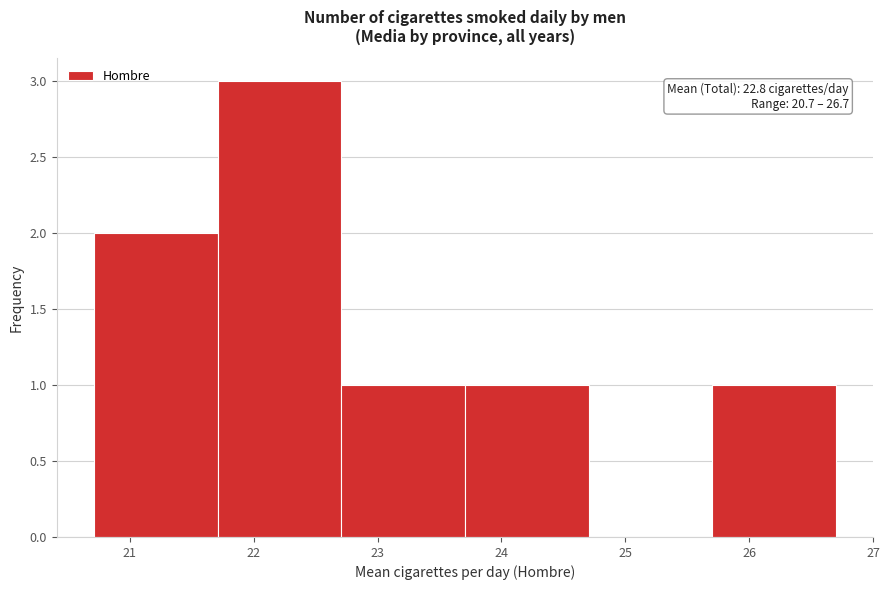

Which range on the x-axis has the tallest bar?

21.7 to 22.7